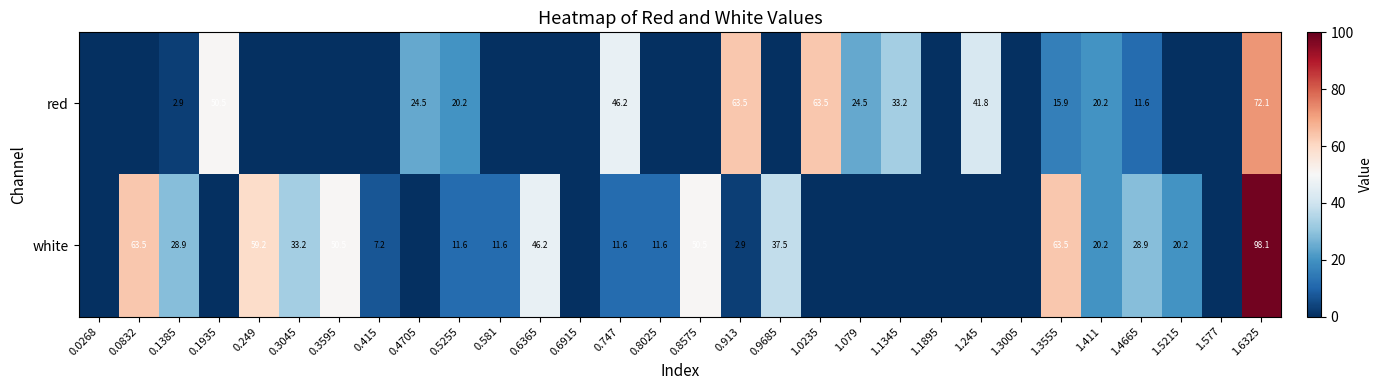

What is the sum of the white values at 0.581 and 0.6365?

57.8